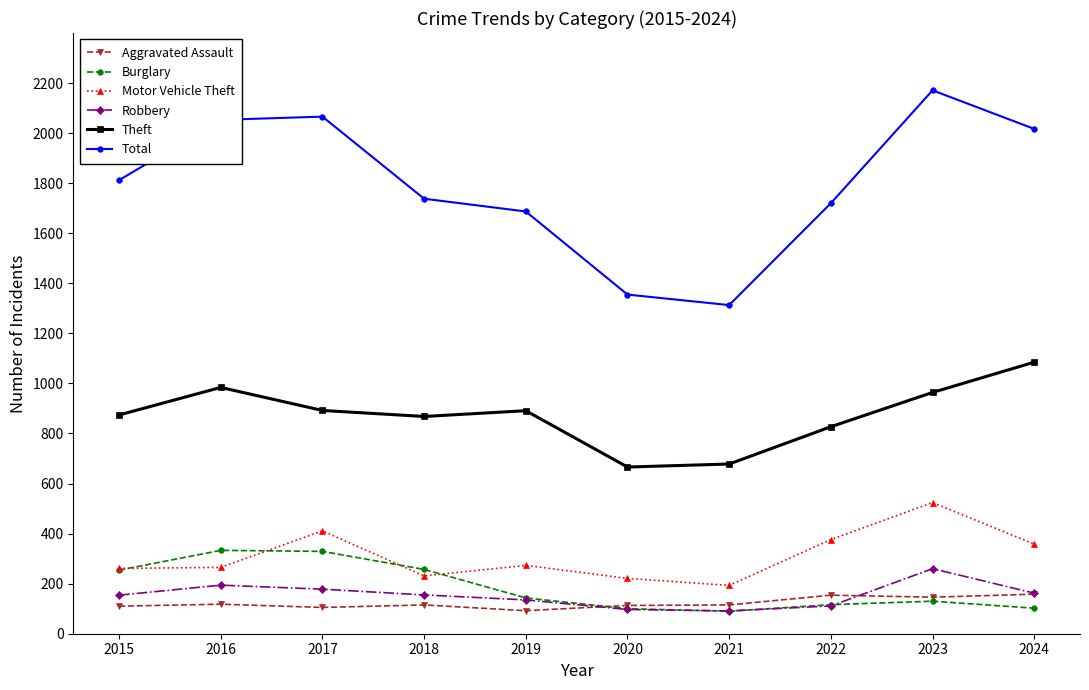

True or false: Robbery and Theft cross at least once.

False